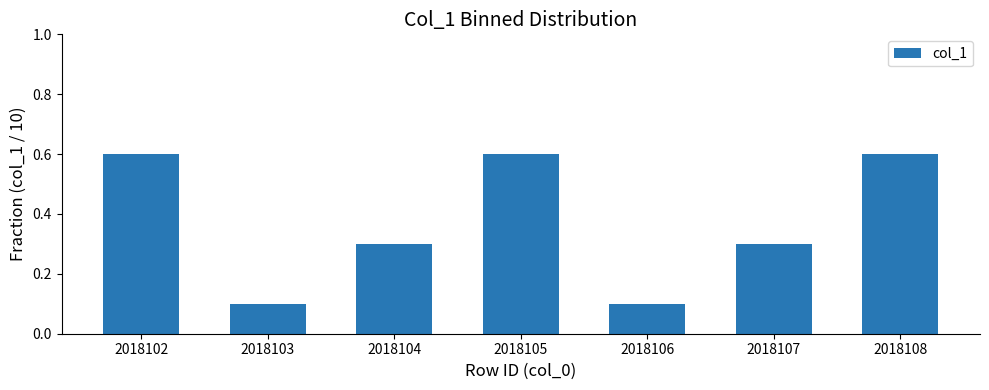

Is it true that the value at 2018105 is 0.6?

True